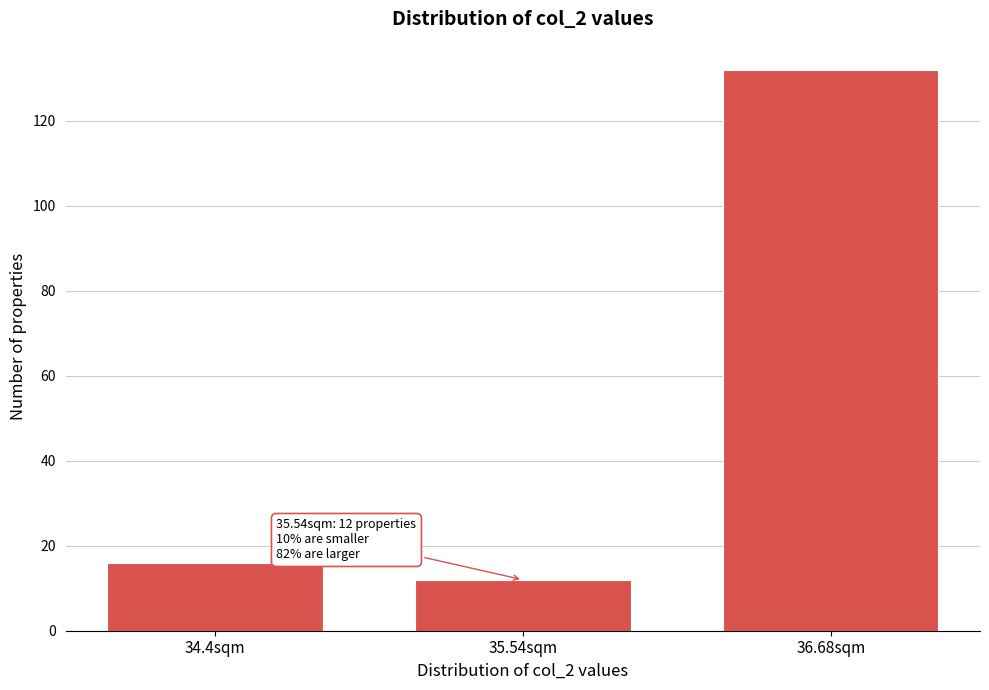

Reading right to left, what are all the values shown in this chart?

132	12	16